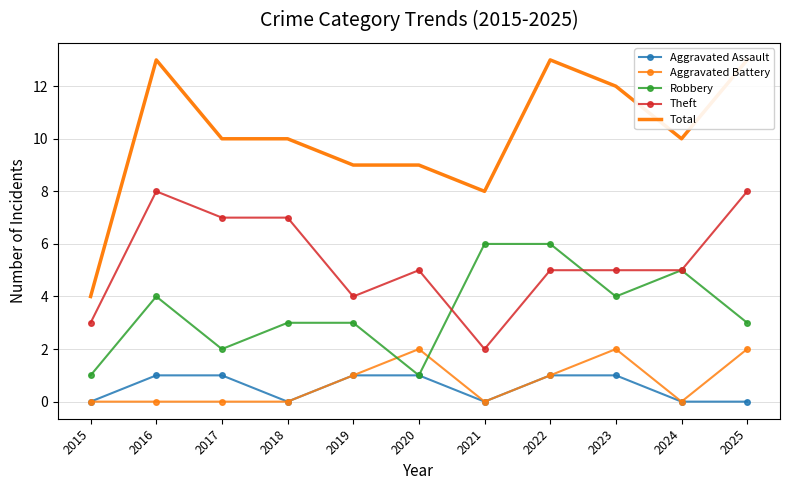

Which series has the largest total across all categories?

Total